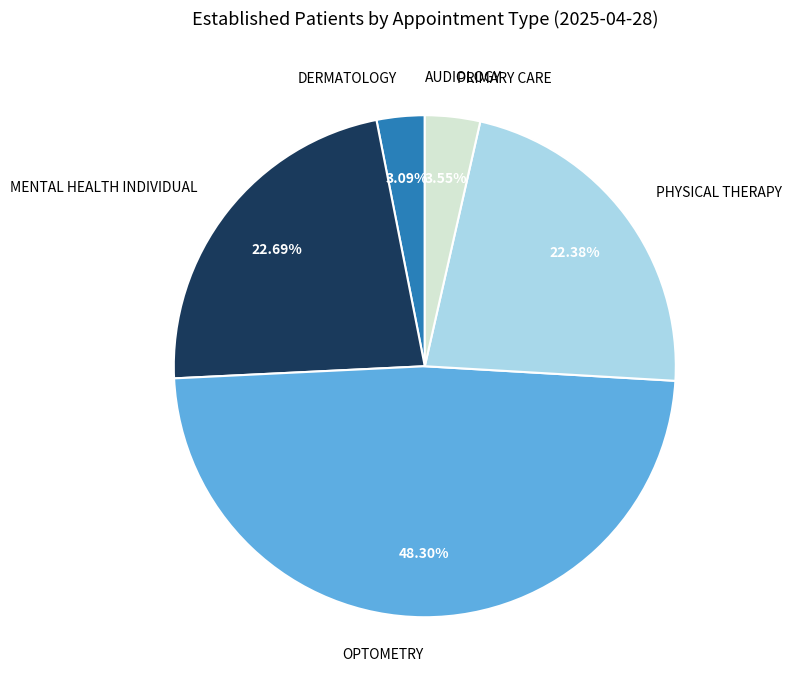

Which has a higher value, DERMATOLOGY or PHYSICAL THERAPY?

PHYSICAL THERAPY